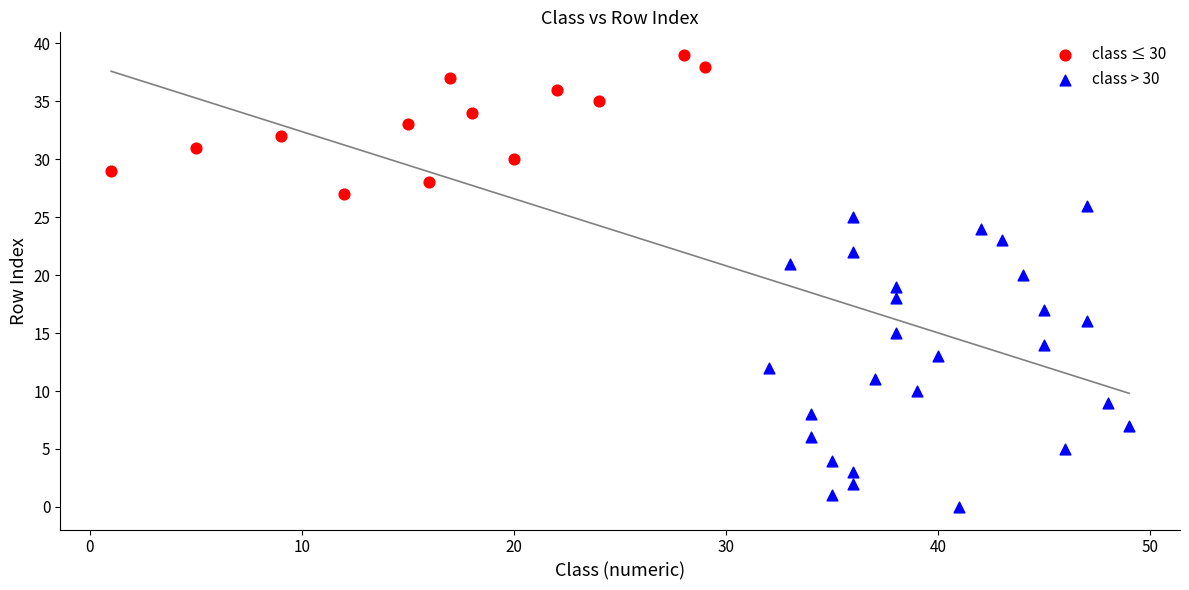

Which series contains the highest Y value?

class ≤ 30